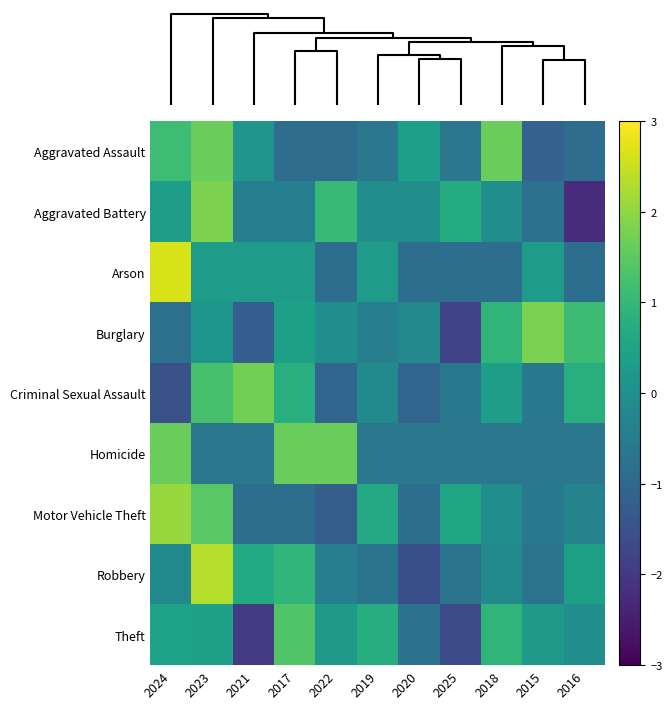

Between 2017 and 2023, which is larger?

2023